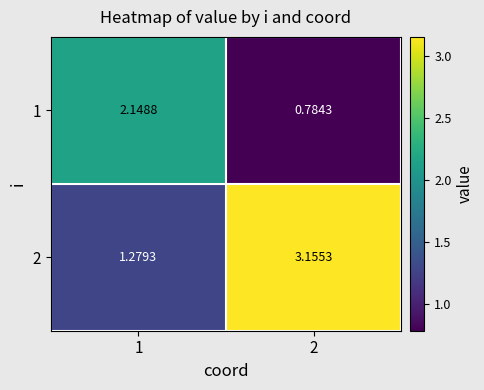

Which series has the largest total across all categories?

2